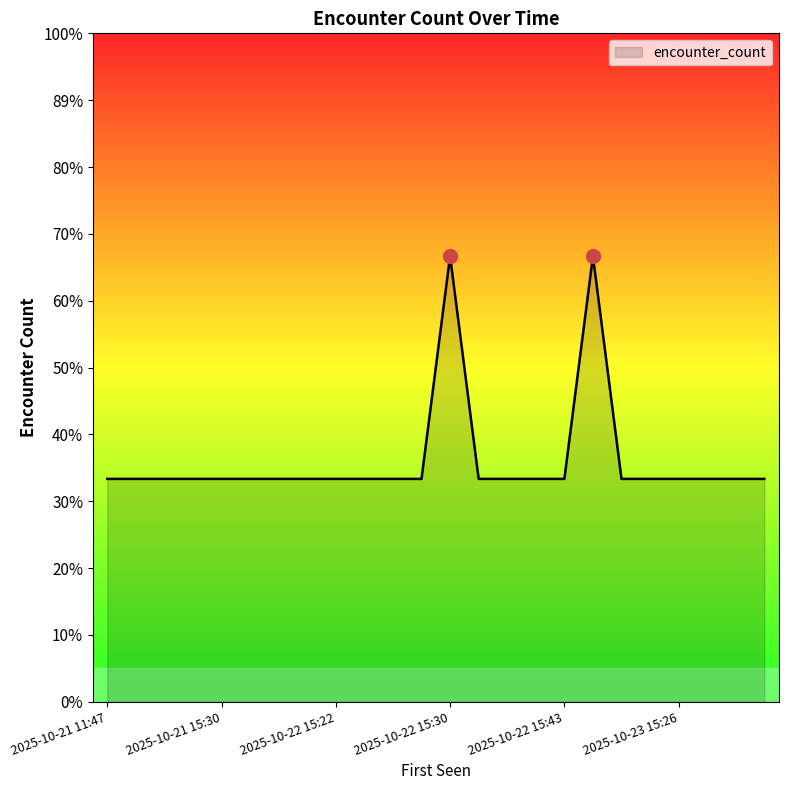

Rank the categories by value from lowest to highest.

2025-10-21 11:47, 2025-10-21 15:25, 2025-10-21 15:26, 2025-10-21 15:27, 2025-10-21 15:30, 2025-10-21 15:34, 2025-10-21 15:42, 2025-10-22 15:21, 2025-10-22 15:22, 2025-10-22 15:23, 2025-10-22 15:26, 2025-10-22 15:28, 2025-10-22 15:30, 2025-10-22 15:31, 2025-10-22 15:39, 2025-10-22 15:43, 2025-10-22 15:46, 2025-10-22 15:46, 2025-10-23 15:26, 2025-10-23 15:27, 2025-10-23 15:30, 2025-10-23 15:34, 2025-10-22 15:30, 2025-10-22 15:44